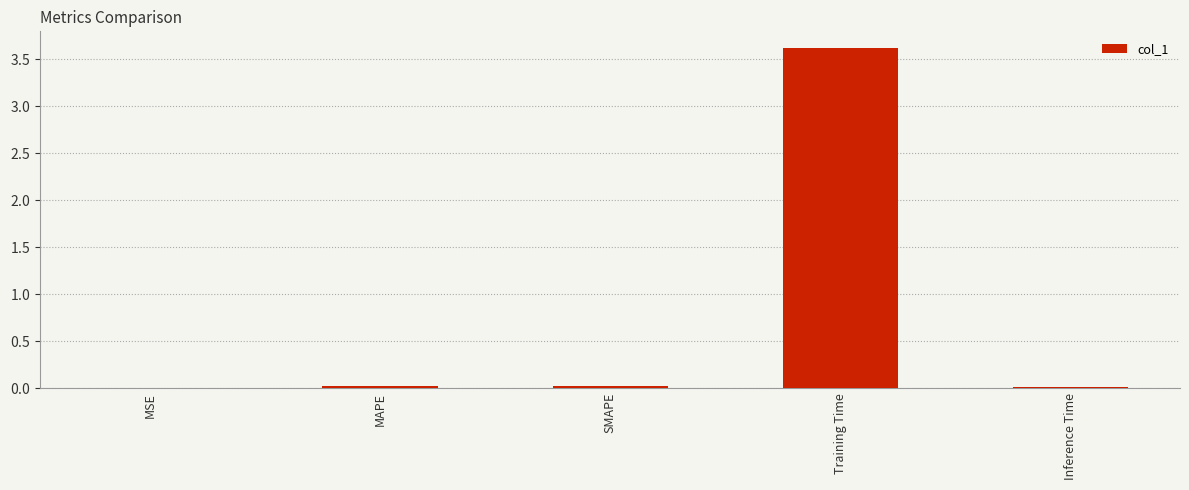

What is the label of the 1st bar from the left?

MSE